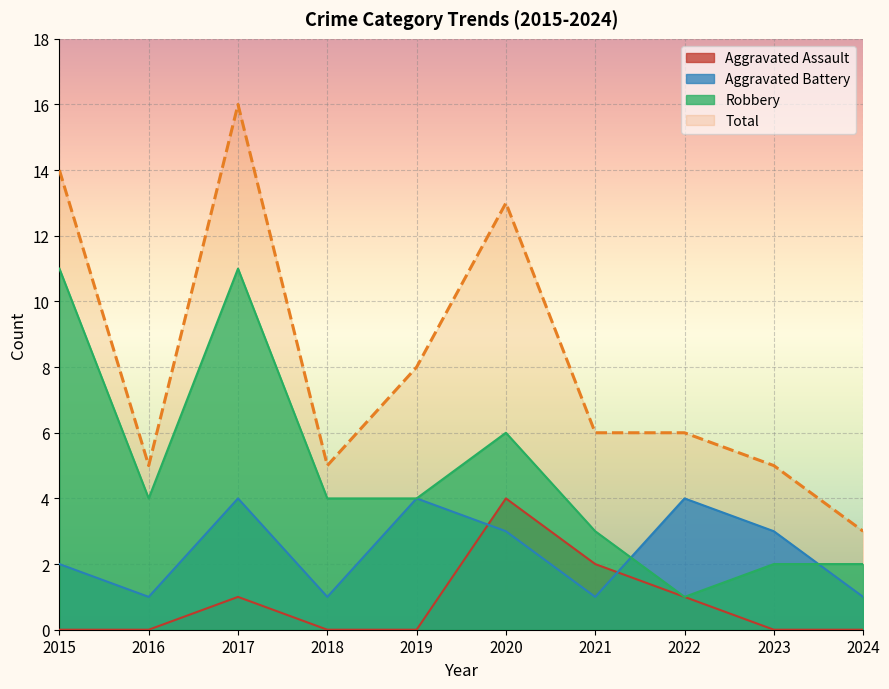

At which label is Aggravated Assault closest to 2?

2021